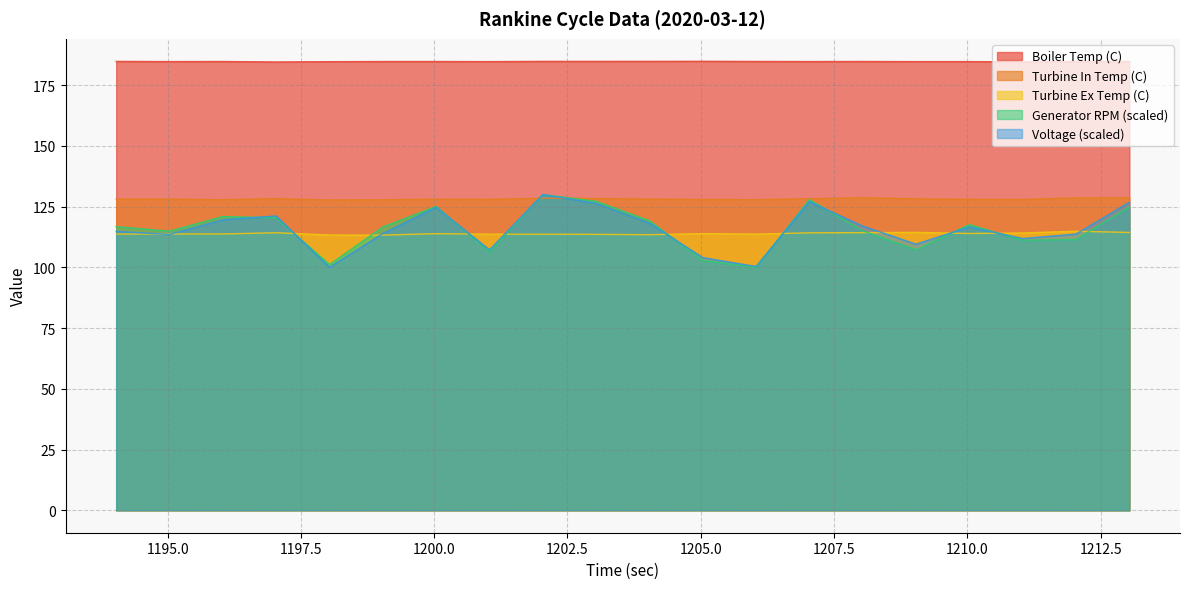

Which category has the highest value in the Turbine In Temp (C) series?

1213.039